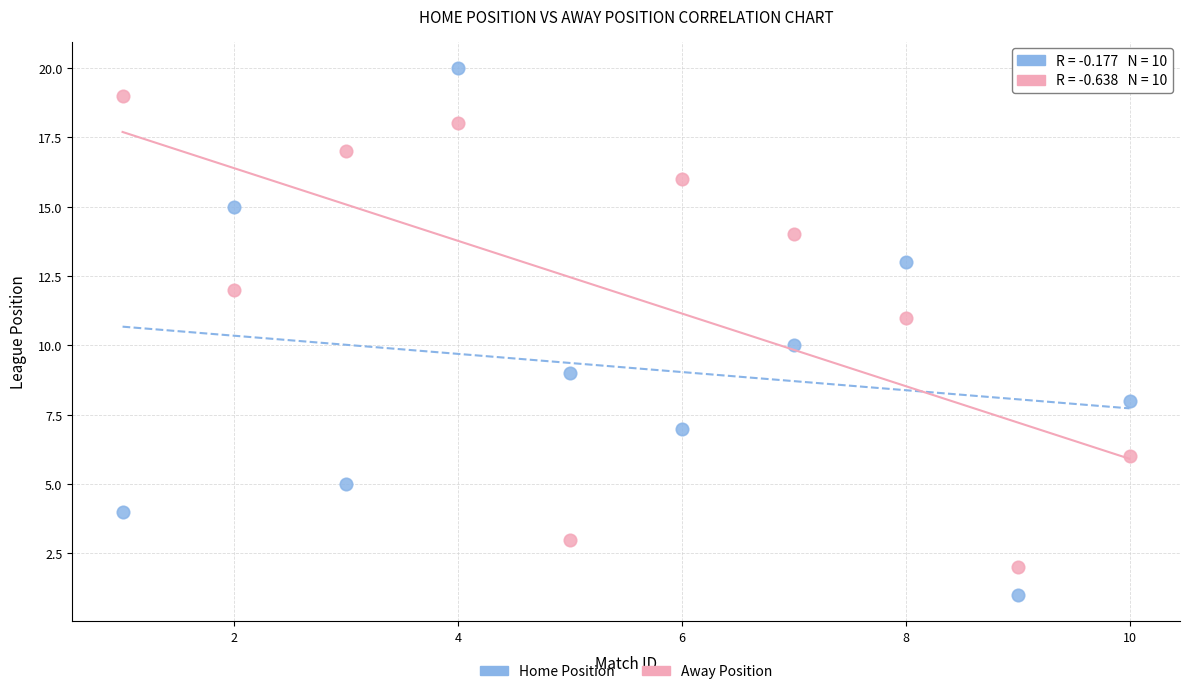

What are all the series names shown in the legend?

Home Position, Away Position